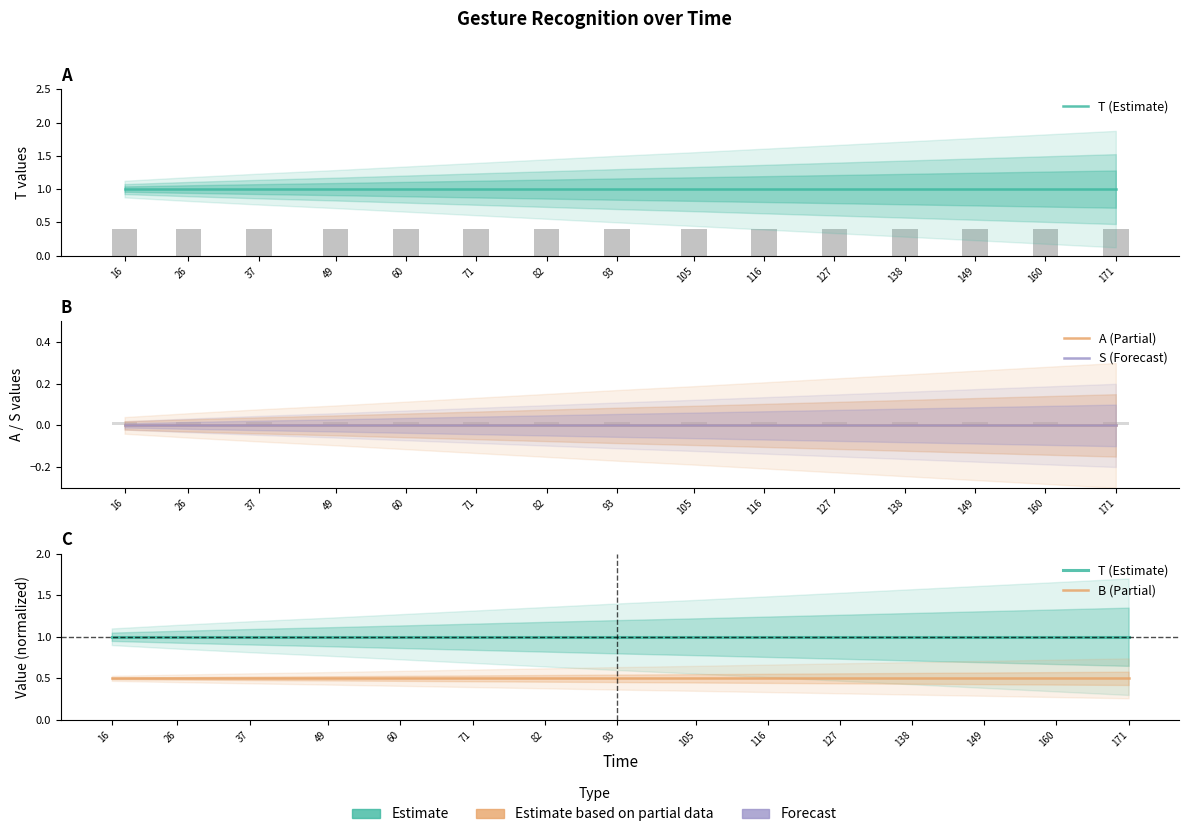

Rank the series by their maximum value, from highest to lowest.

T (Estimate), B (Partial), A (Partial), S (Forecast)